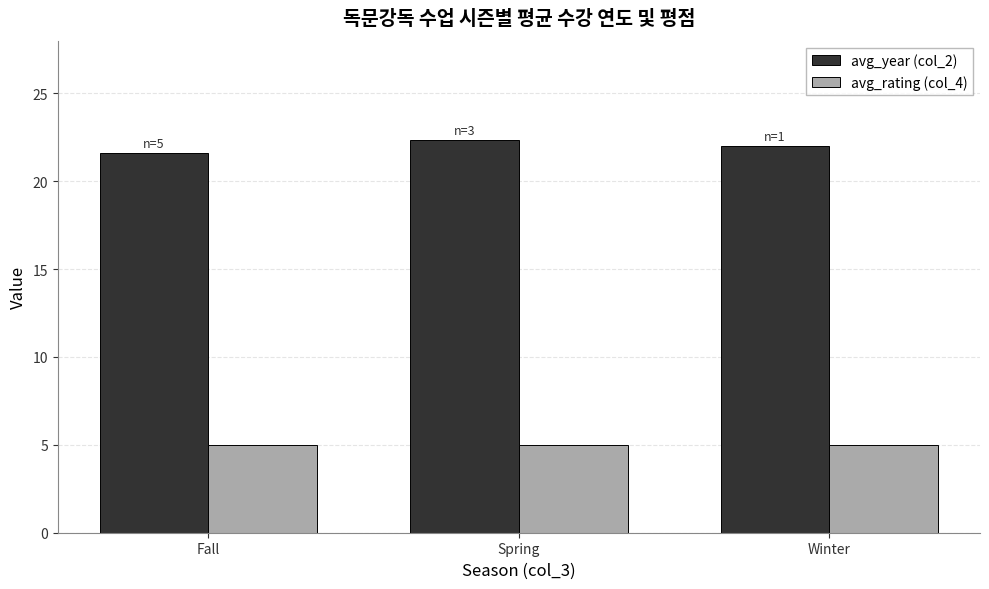

How many bars are there in each group?

2